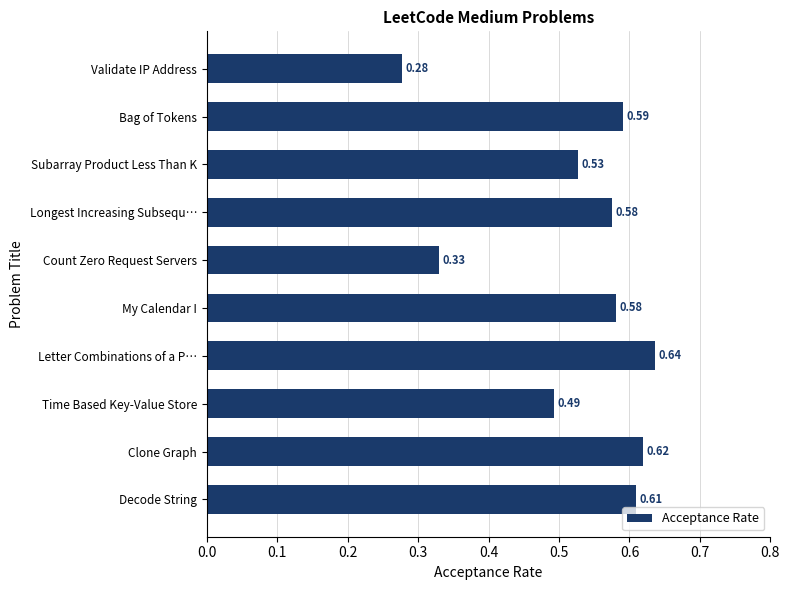

Which category has the highest value across all series?

Letter Combinations of a P…